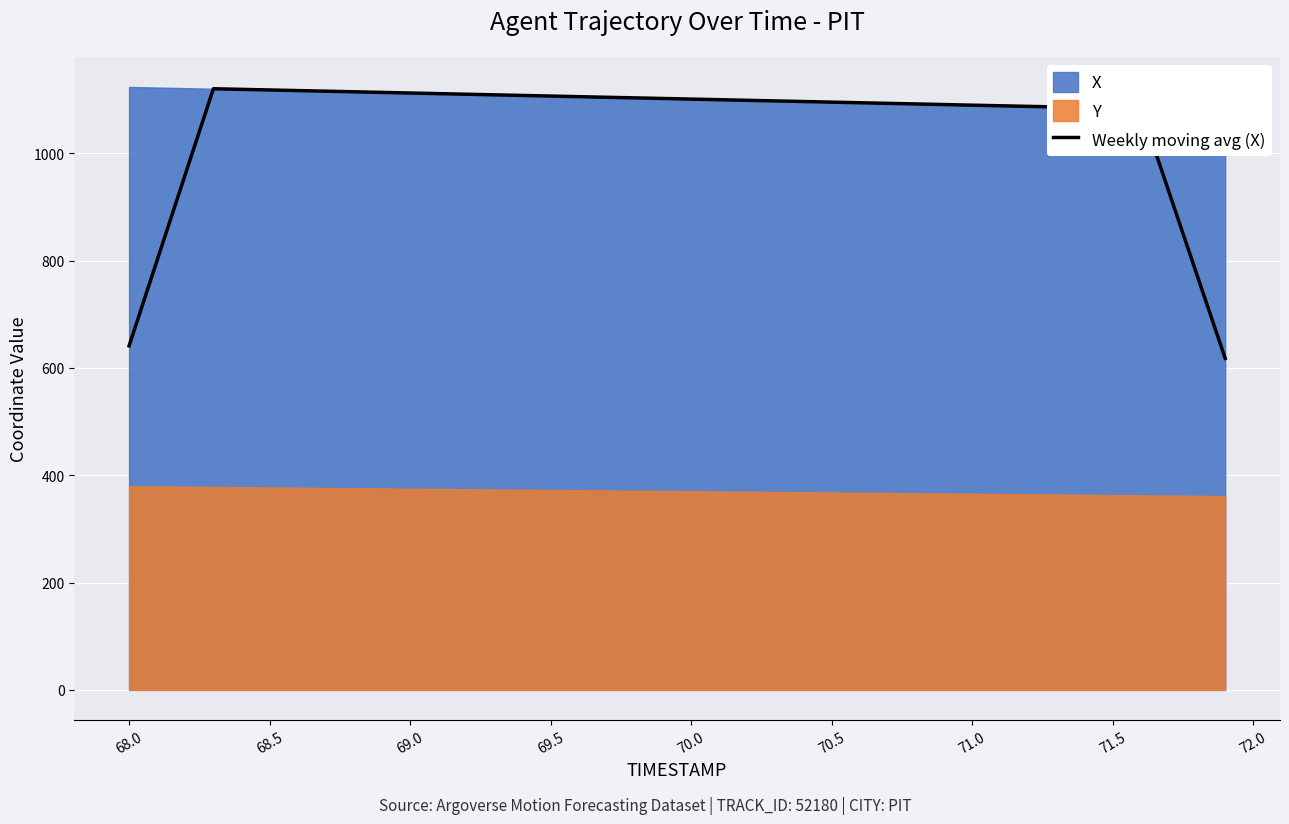

What is the greatest value displayed?

1120.4